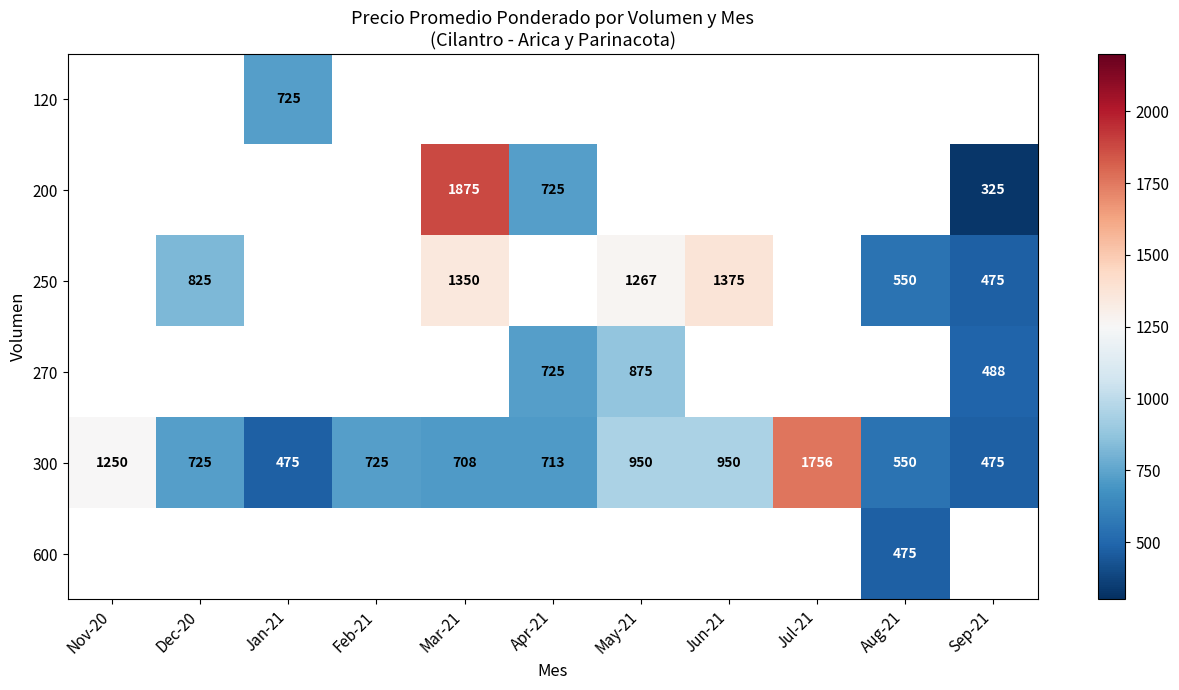

Where is 300 nearest to the value 1115?

Nov-20